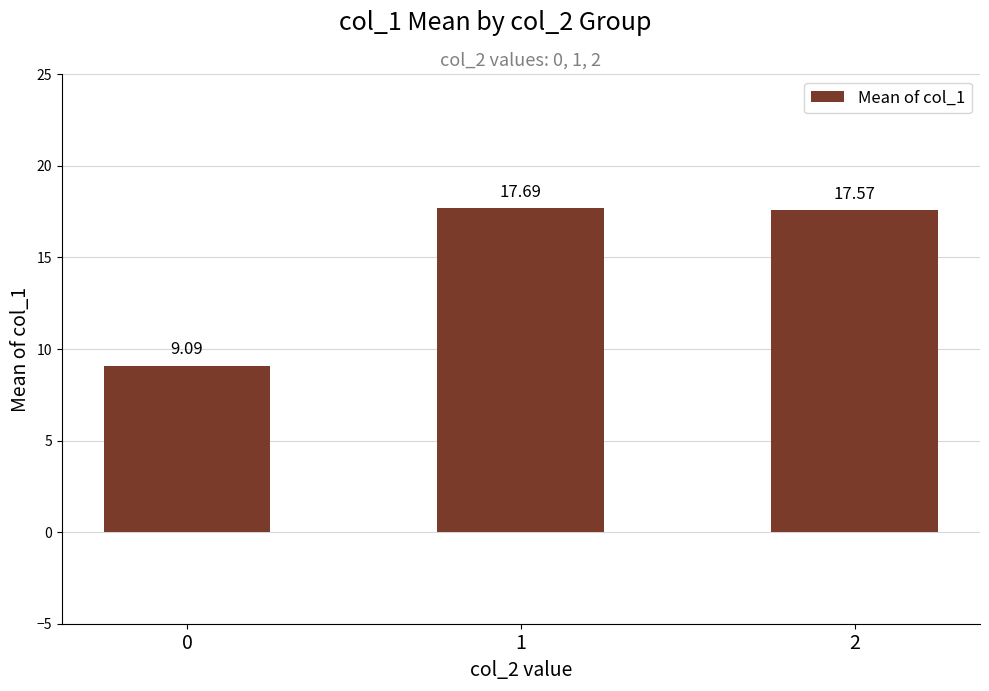

Are the bars grouped side by side (vs. stacked)?

No